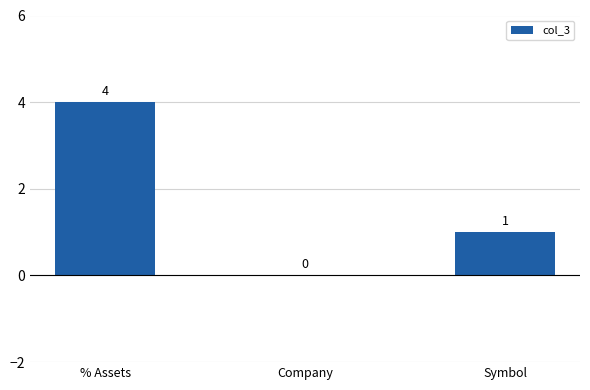

Count the number of categories in the chart.

3